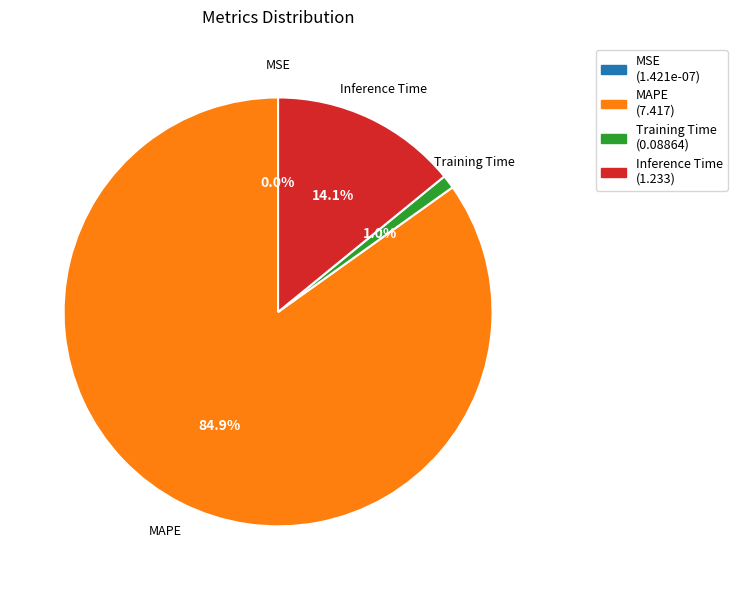

Which slice is the largest?

MAPE